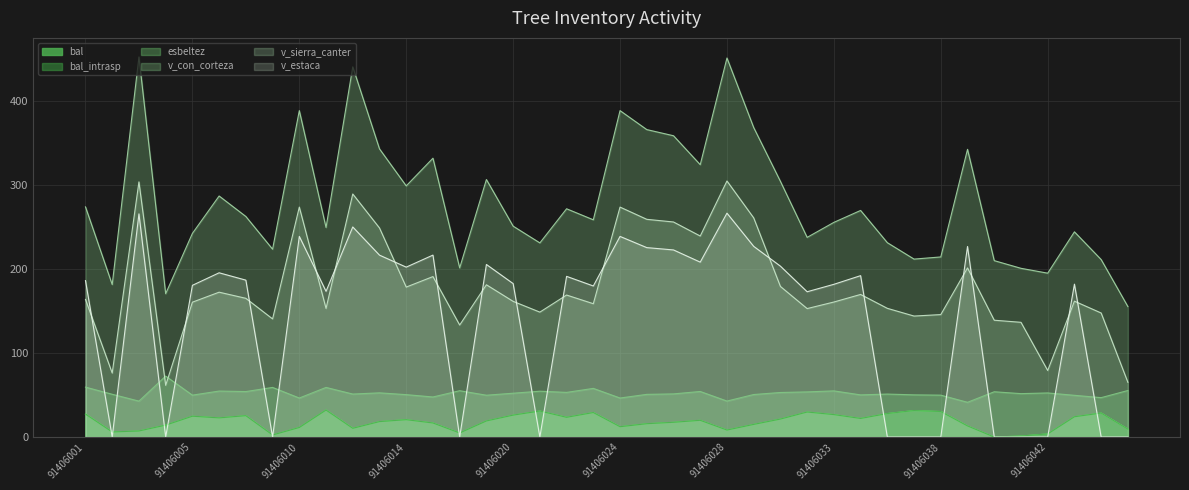

How many values in the v_sierra_canter series exceed 163?

20